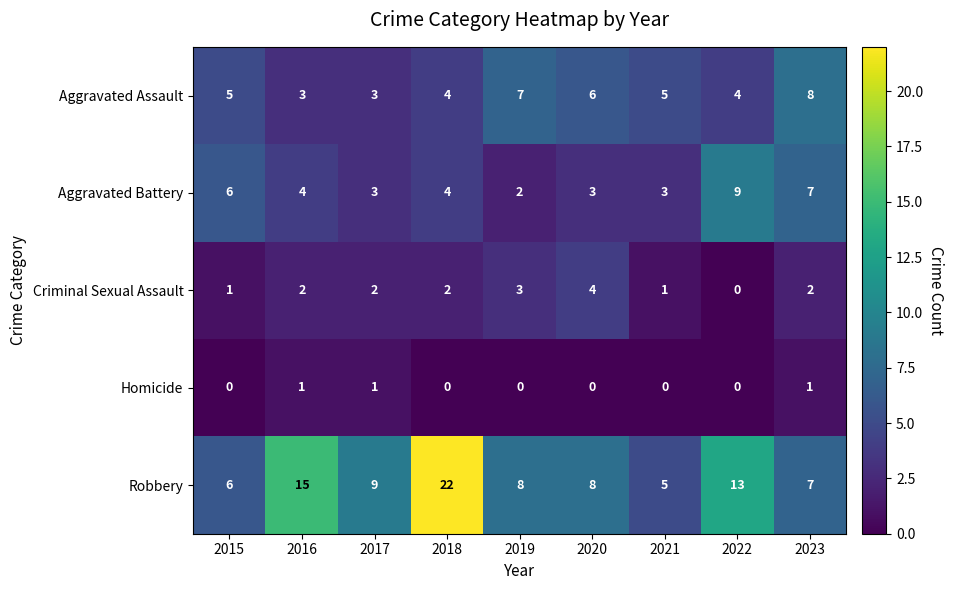

Rank the series by their maximum value, from lowest to highest.

Homicide, Criminal Sexual Assault, Aggravated Assault, Aggravated Battery, Robbery